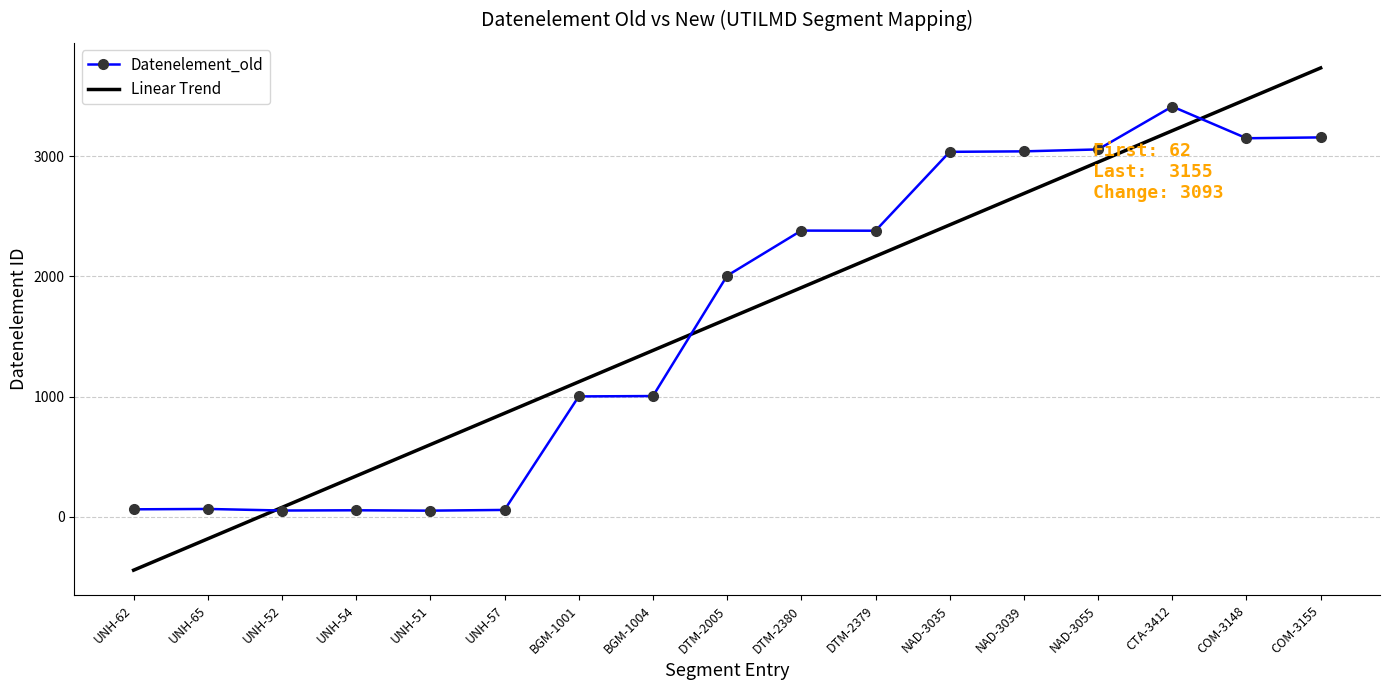

At which category does the chart reach its peak across all series?

CTA-3412